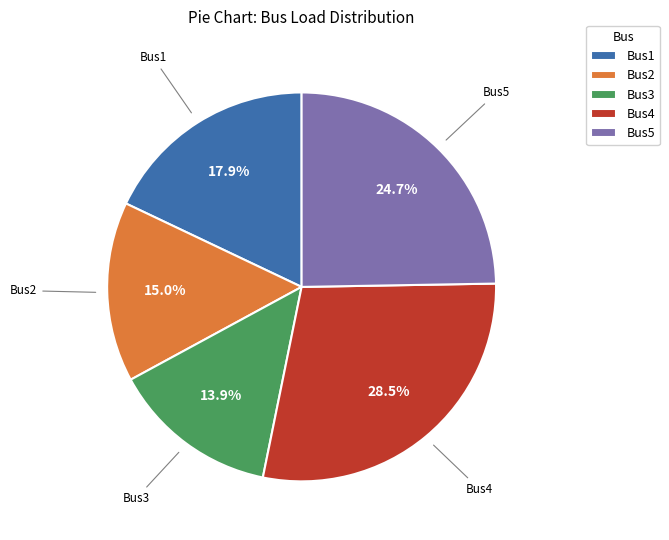

How many slices are in this pie chart?

5